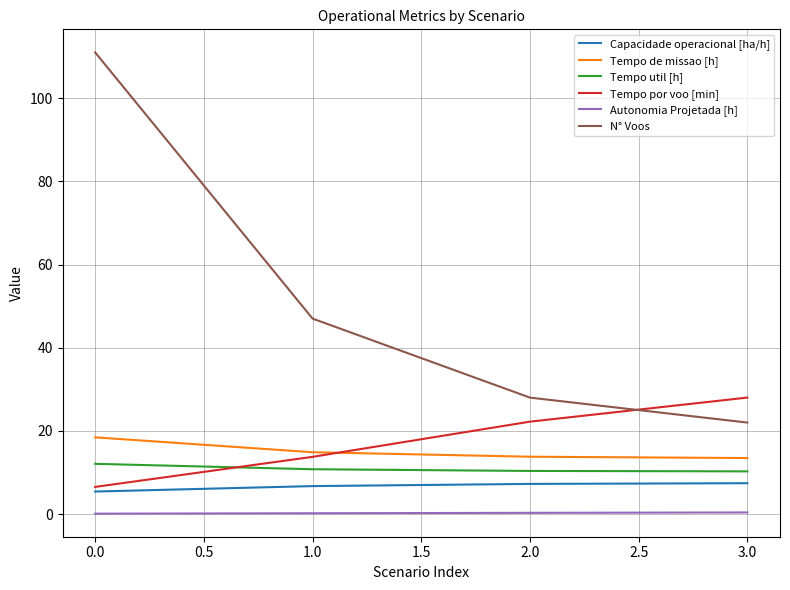

True or false: Autonomia Projetada [h] and Tempo por voo [min] intersect in this chart.

False